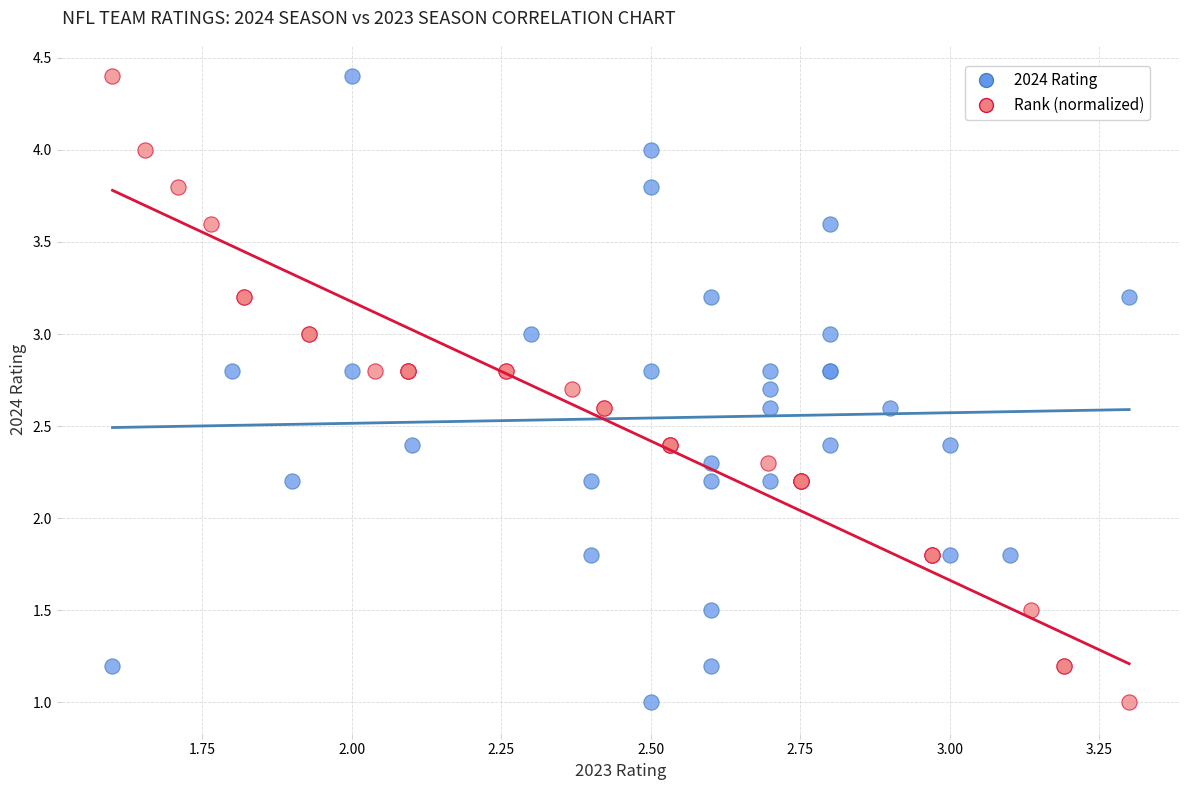

What are all the series names shown in the legend?

2024 Rating, Rank (normalized)